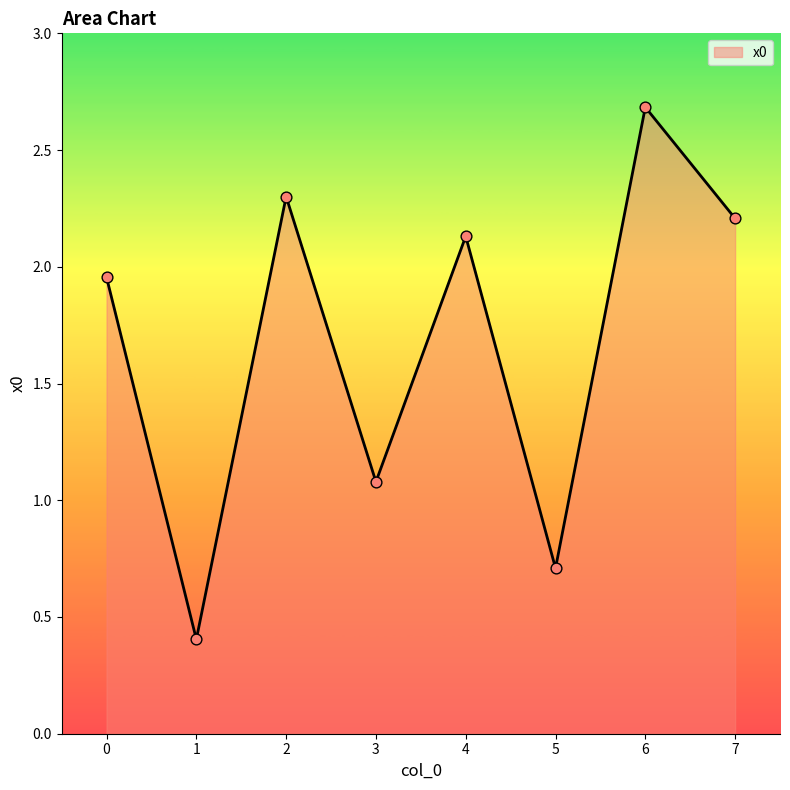

What is the change in value from 0 to 2?

+0.3